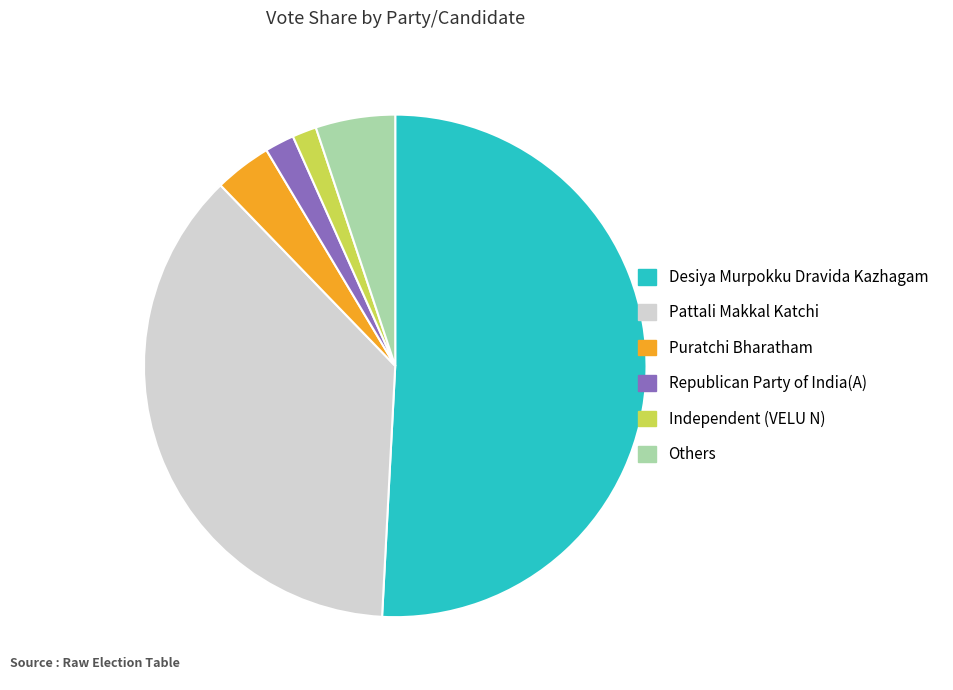

How many slices are in this pie chart?

6